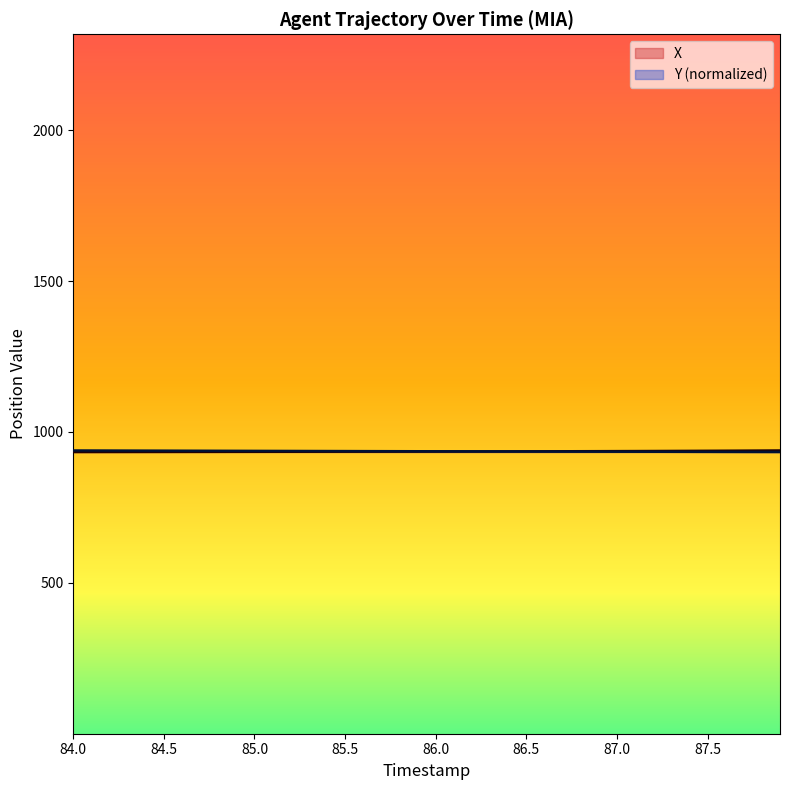

At how many categories does at least one series exceed 937?

20